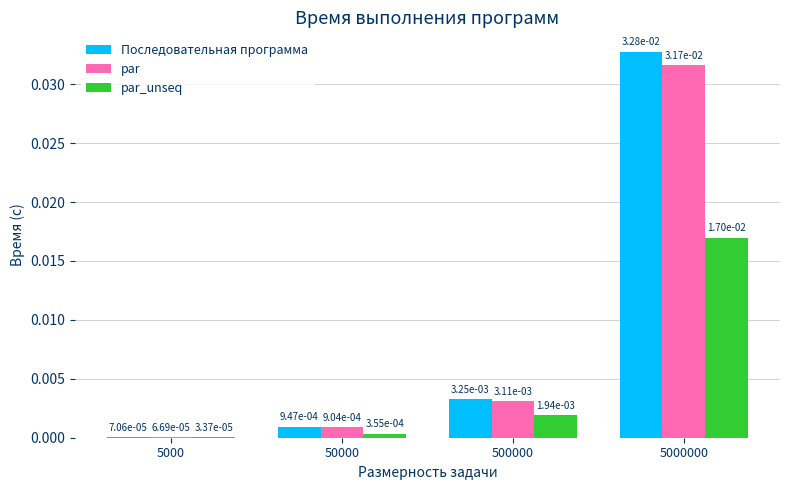

Is the value of Последовательная программа at 5000 greater than the value of par_unseq at 5000000?

No